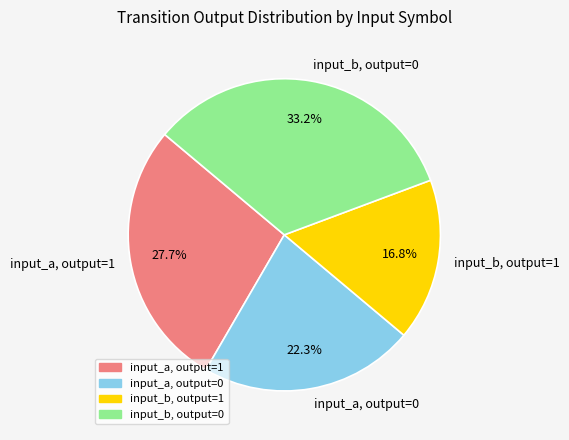

Rank the categories by value from lowest to highest.

input_b, output=1, input_a, output=0, input_a, output=1, input_b, output=0